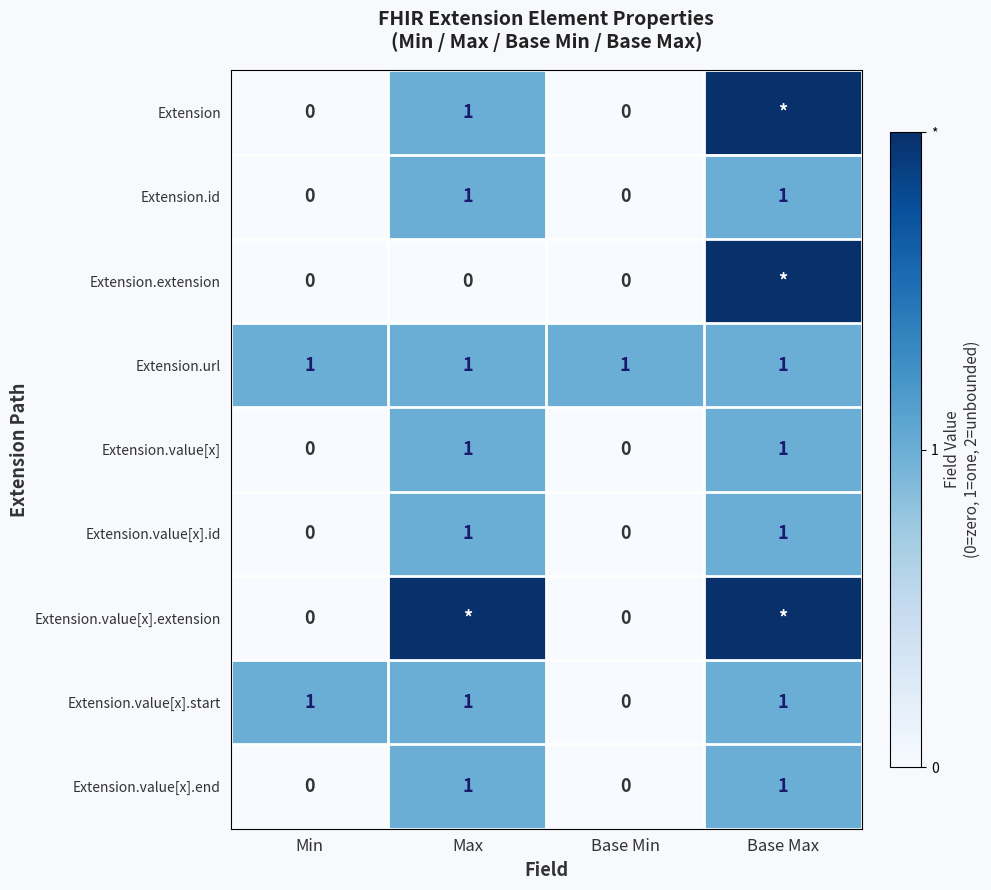

The value of Extension.value[x].start at Base Min is 0. True or false?

True